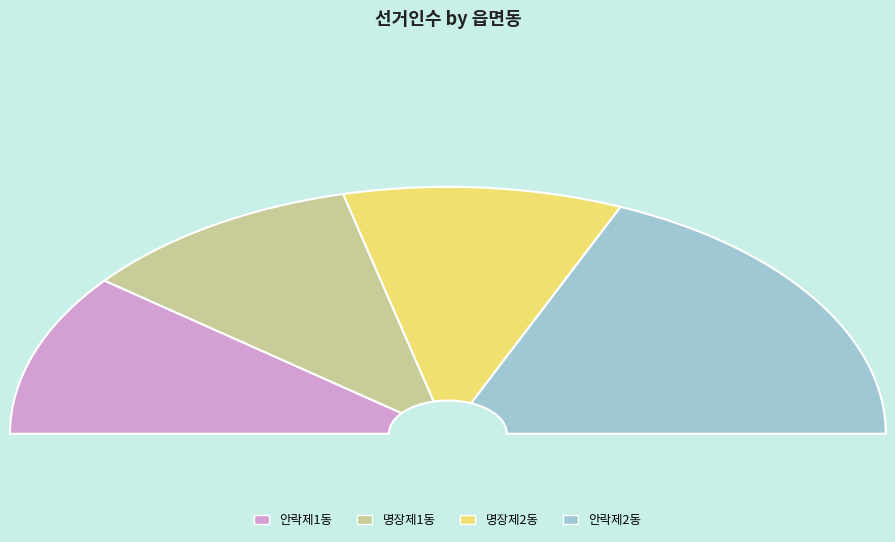

What percentage is NOT represented by 명장제1동?

78.0%